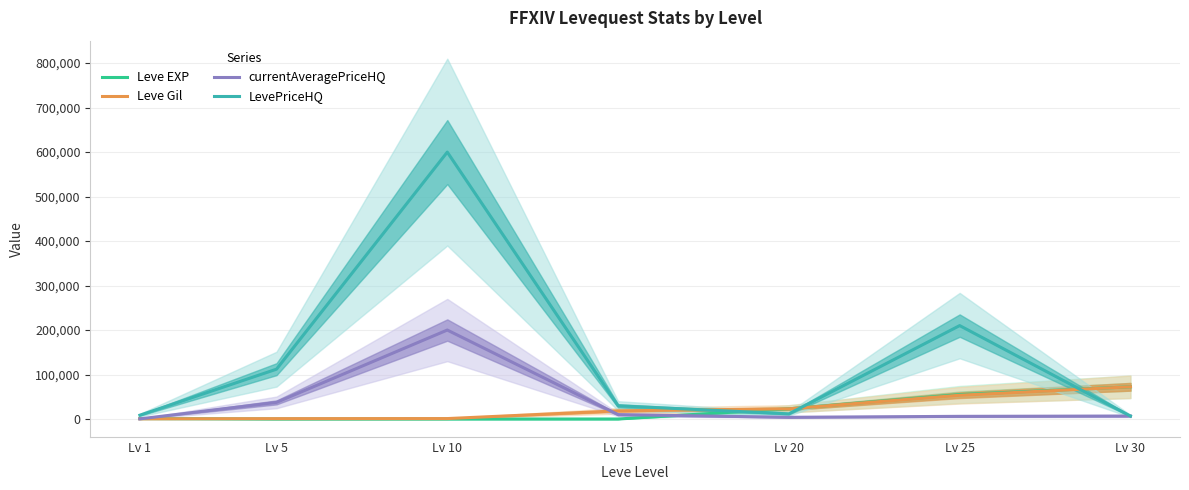

What is the difference between the highest and lowest values at Lv 15?

29645